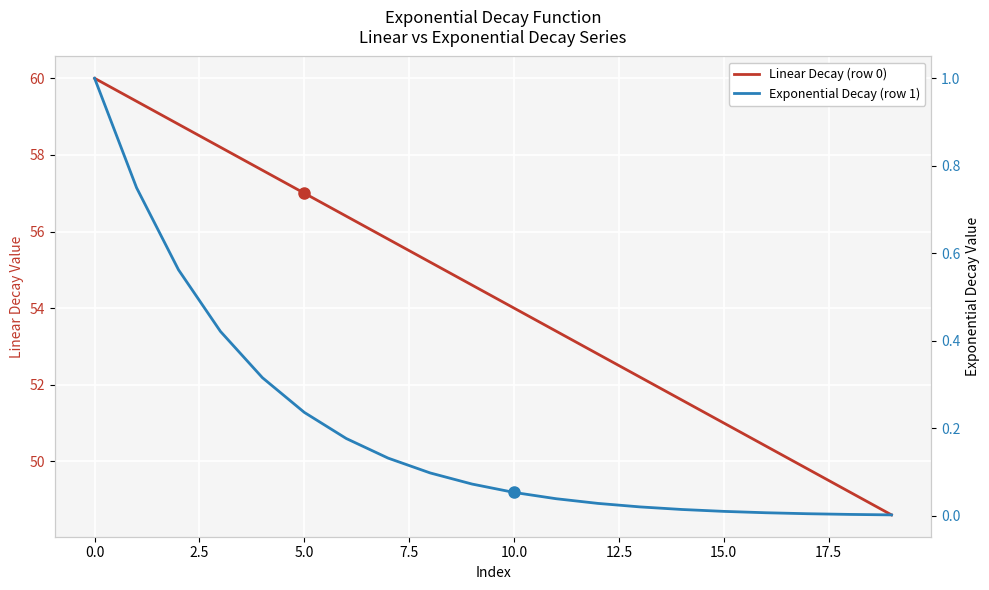

How many lines are shown in the chart?

2